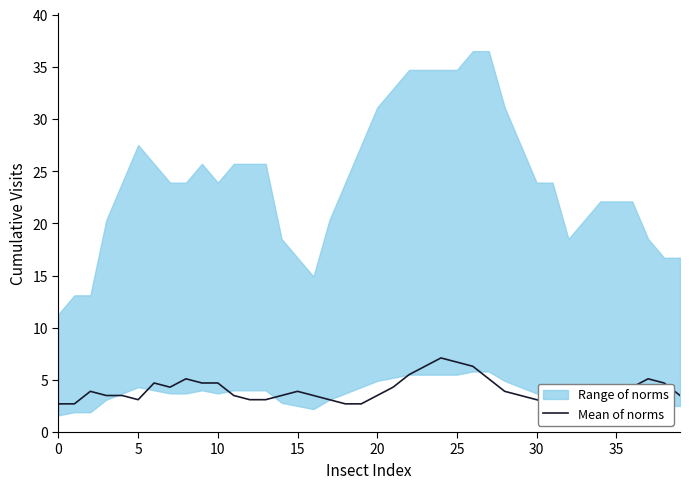

What is the change in value from 35 to 19?

-1.6